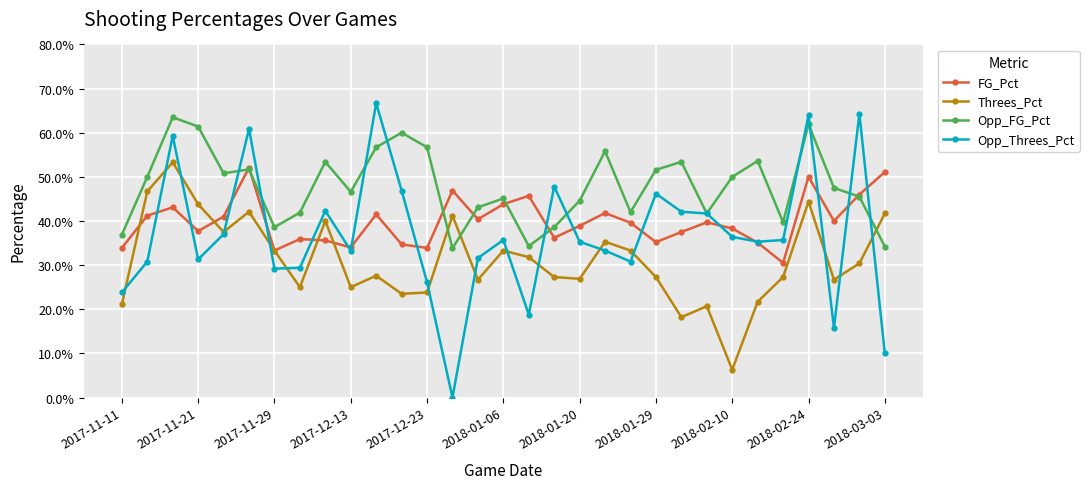

What are all the series names shown in the legend?

FG_Pct, Threes_Pct, Opp_FG_Pct, Opp_Threes_Pct